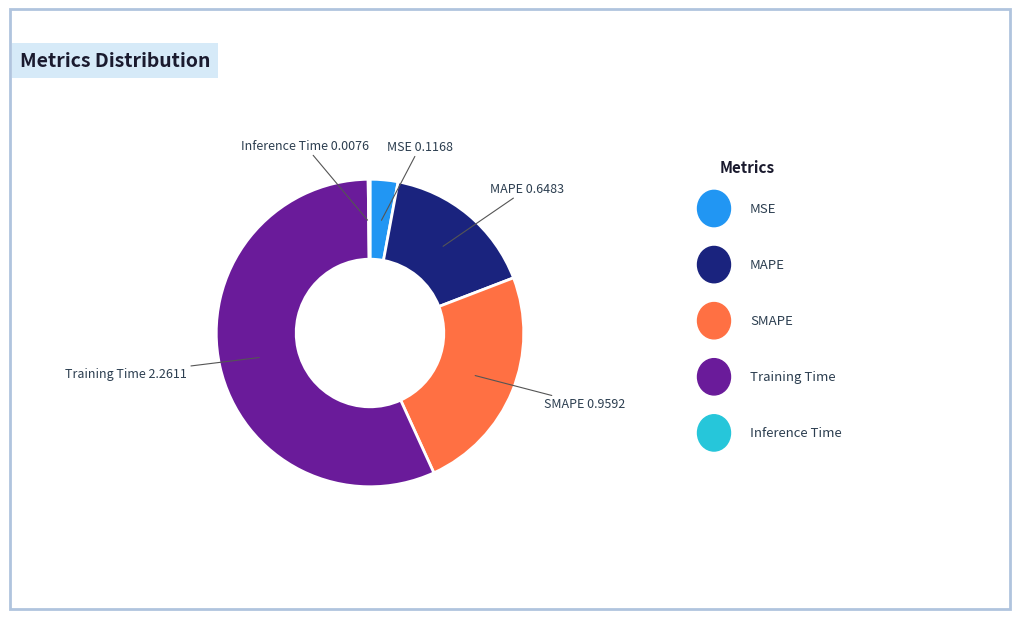

Is there a majority slice in this chart?

Yes